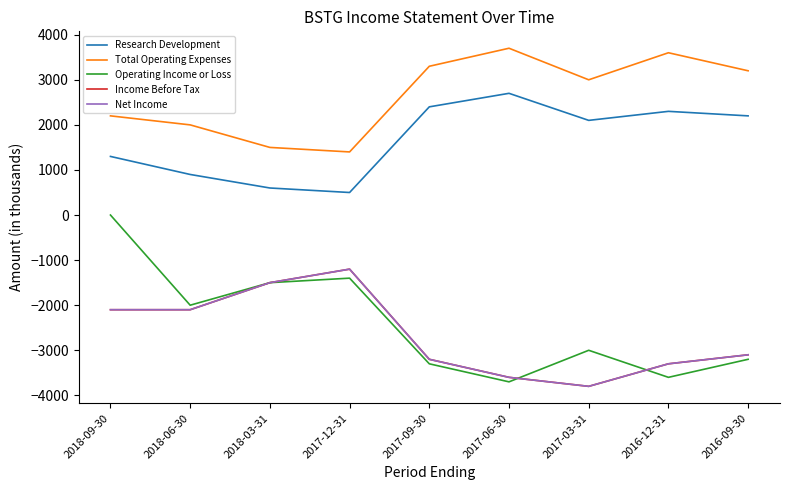

Is this an area chart (filled region under the line)?

No